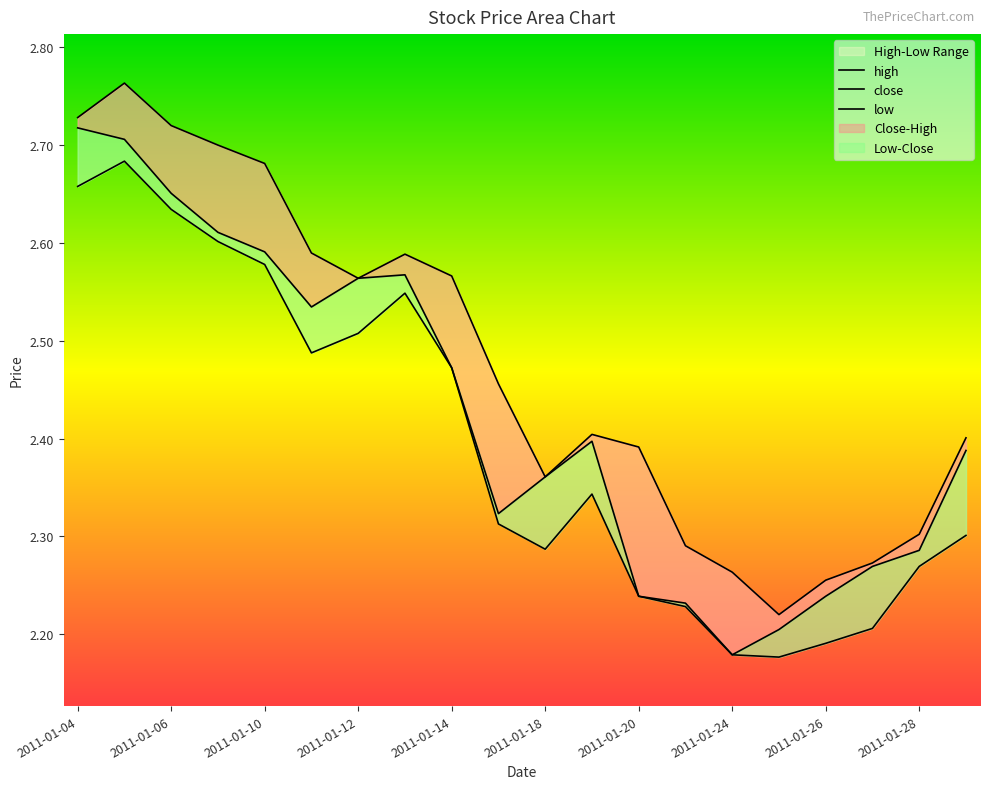

In low, how many points are higher than both neighbors (excluding endpoints)?

3